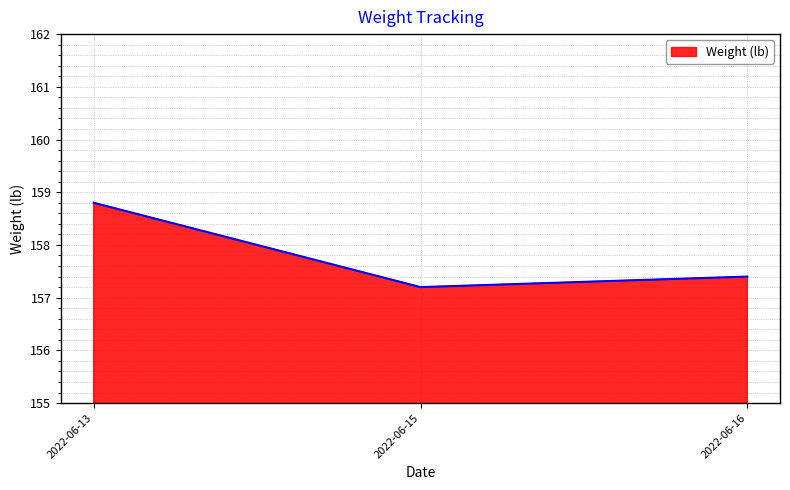

Rank the categories by value from lowest to highest.

2022-06-15, 2022-06-16, 2022-06-13